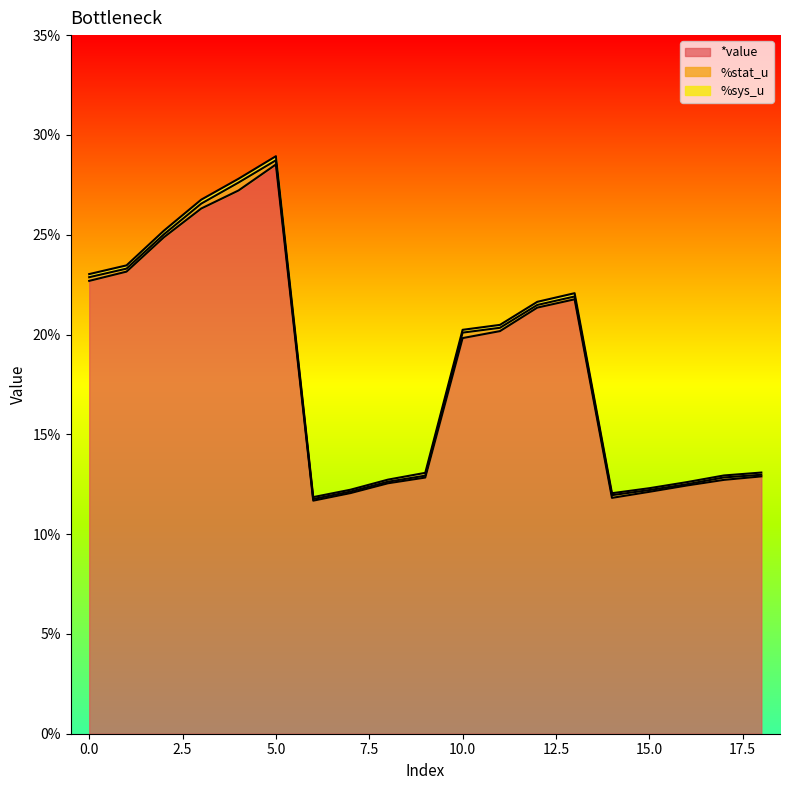

How many data points does each series have?

19